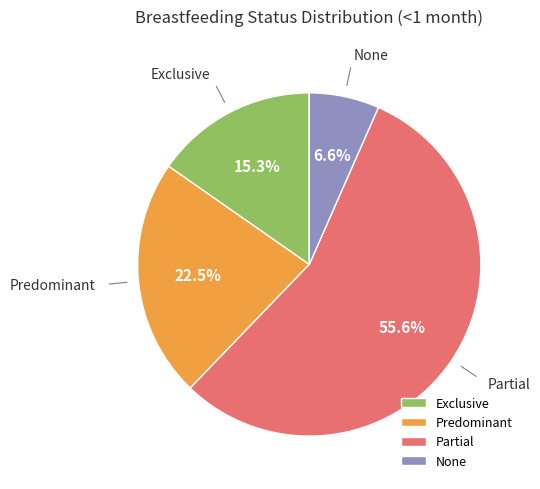

What is the smallest slice in the pie chart?

None